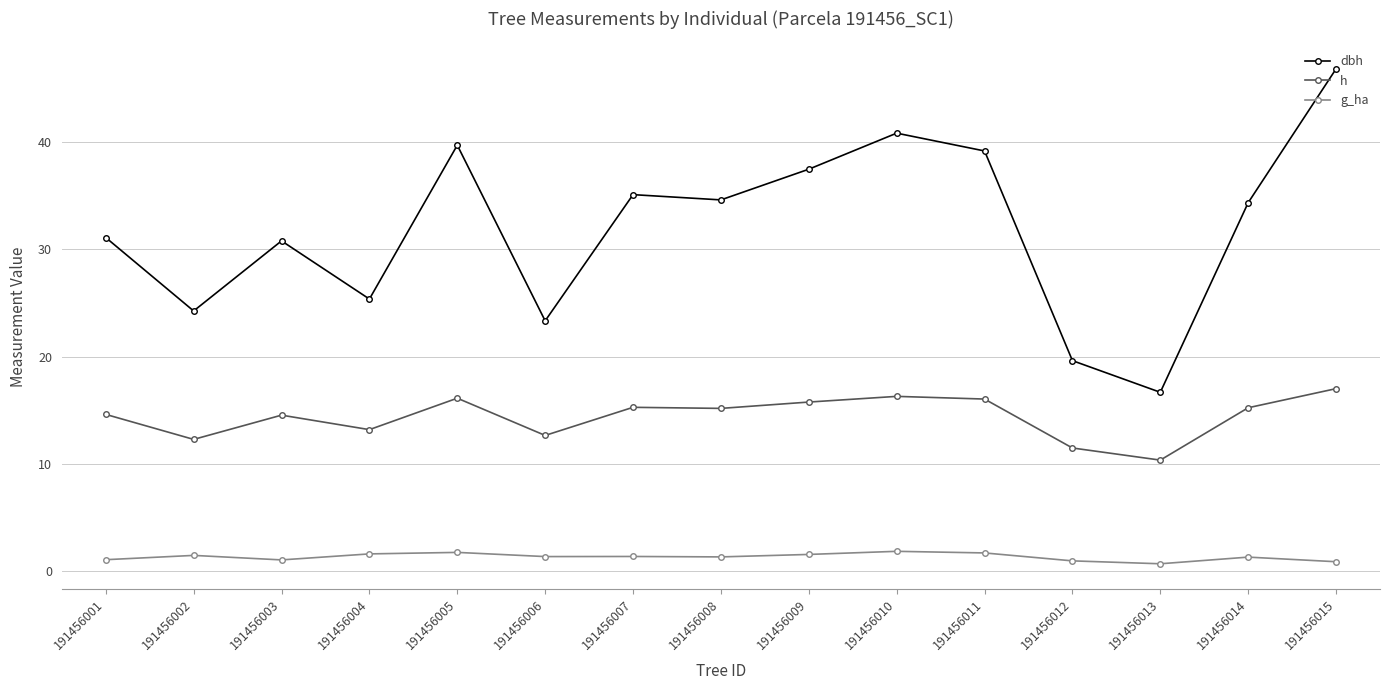

True or false: h and dbh cross at least once.

False